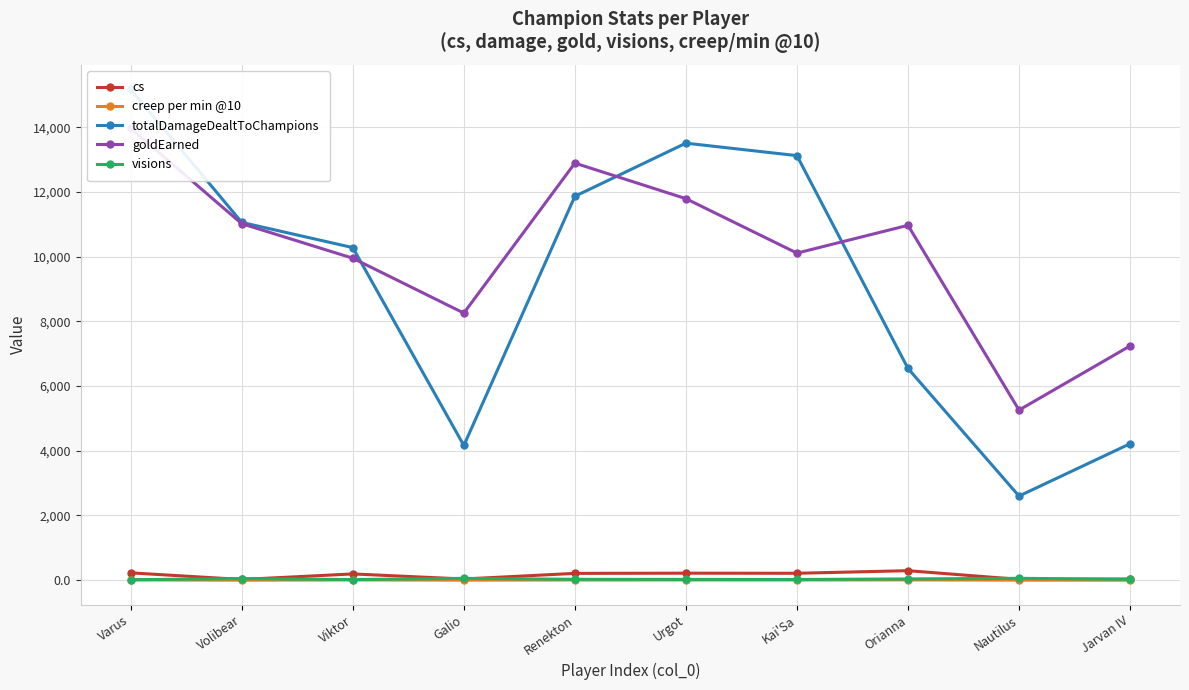

The value of totalDamageDealtToChampions at Varus is 15173.0. True or false?

True